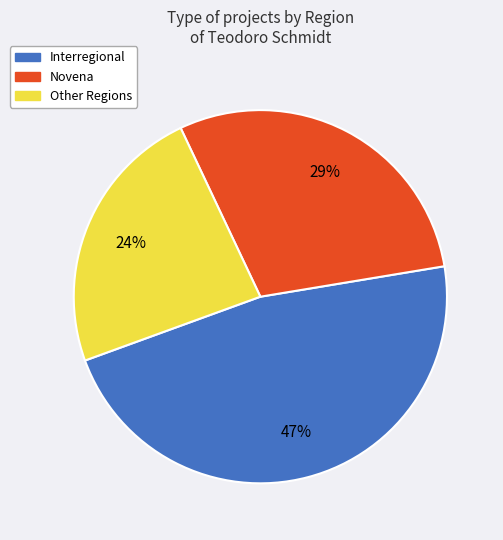

Is there any slice that represents more than half of the pie?

No